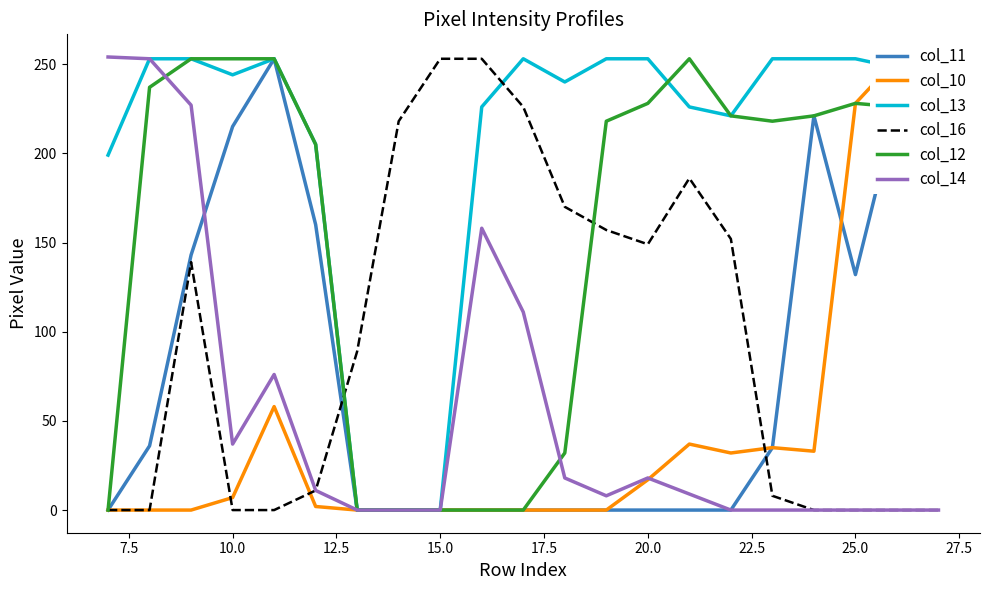

In col_14, how many points are lower than both neighbors (excluding endpoints)?

2